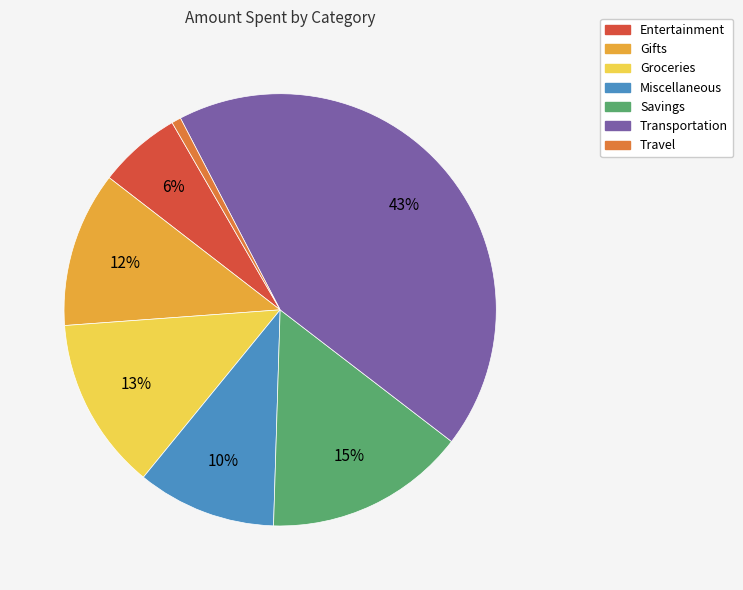

Does any single category account for the majority?

No